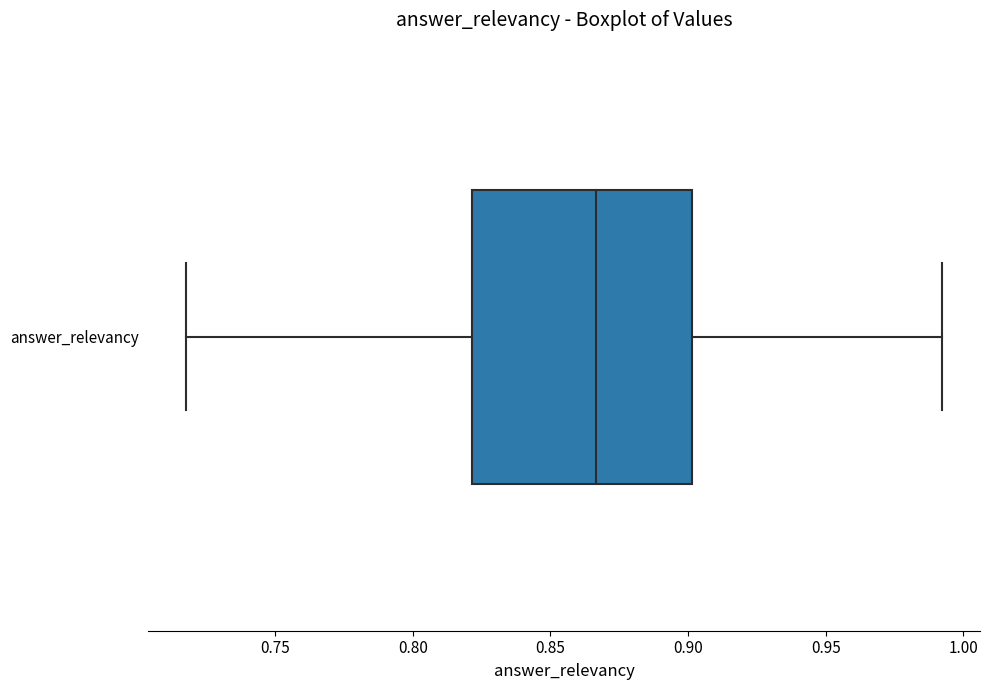

Where is the left edge of the box for answer_relevancy on the x-axis? The values are not printed on the chart, so give them approximately, as read against the axis.

0.820